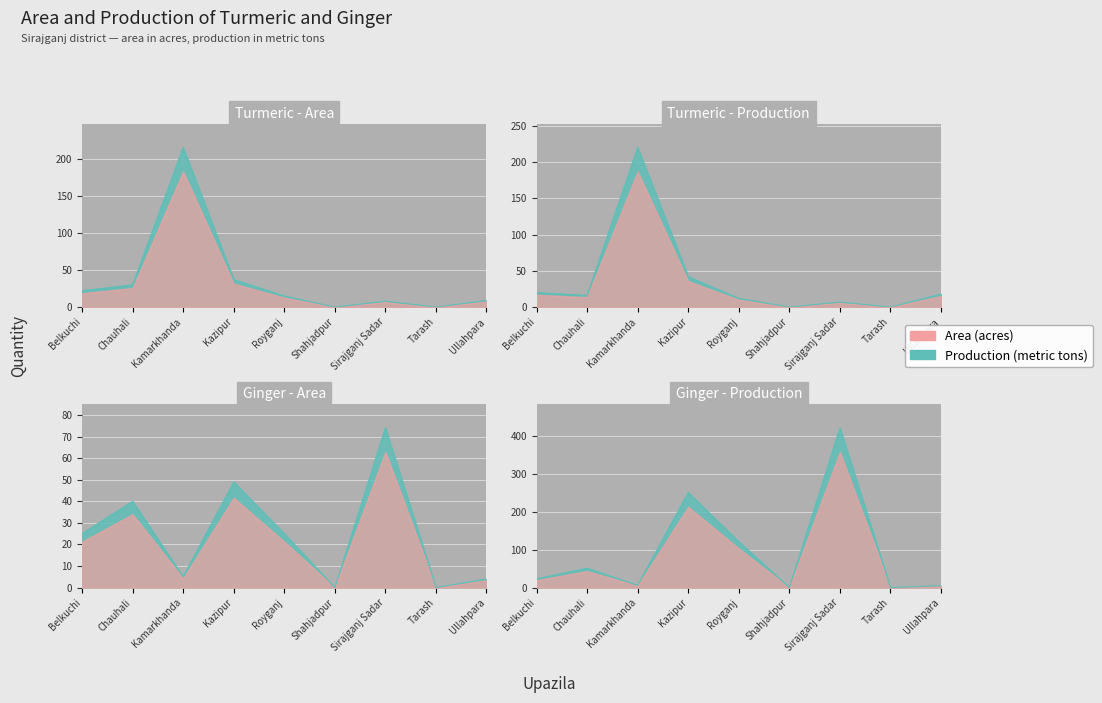

Is it true that Ginger - Area equals 25 at Belkuchi?

True